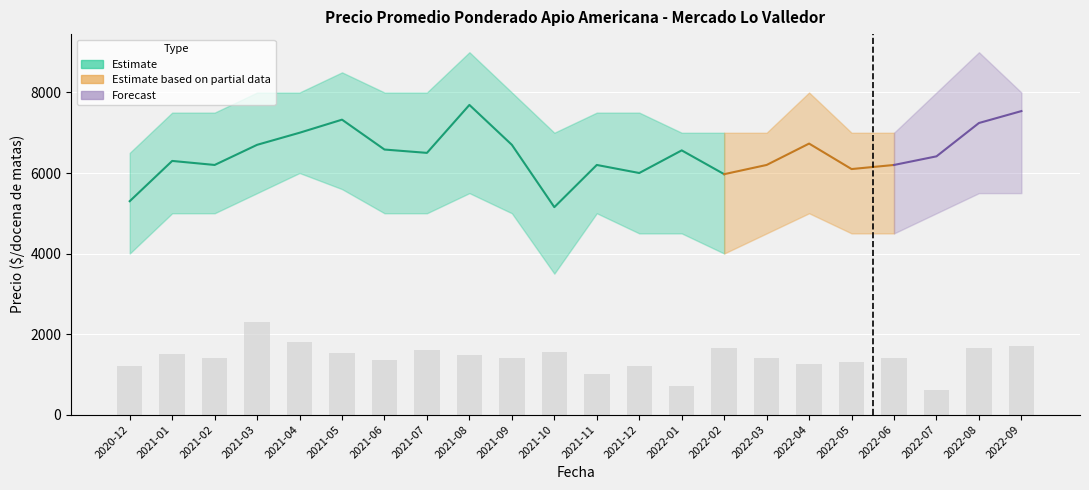

Which category has the highest value across all series?

2021-08